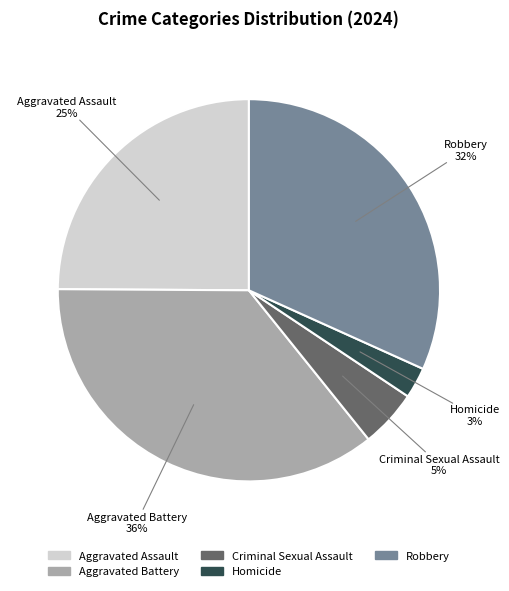

Between Robbery and Aggravated Battery, which is larger?

Aggravated Battery